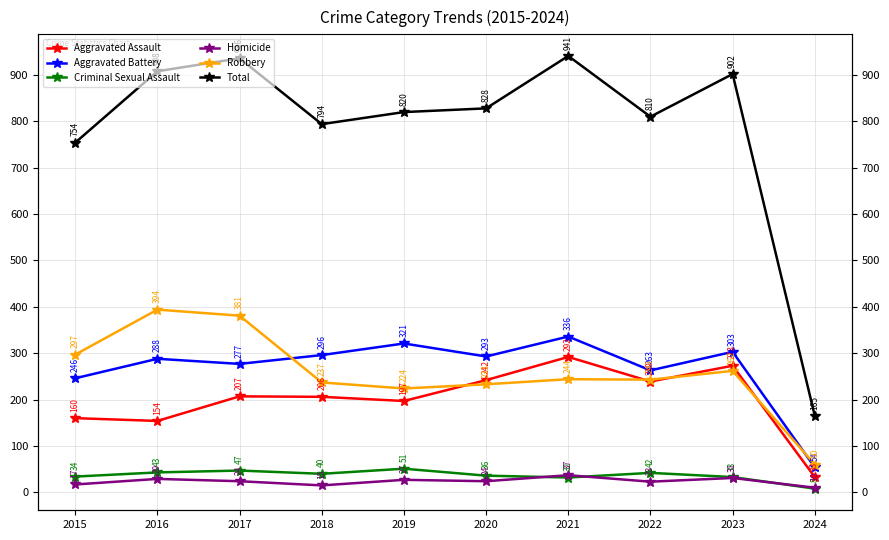

How many data points in Criminal Sexual Assault are less than 40?

5